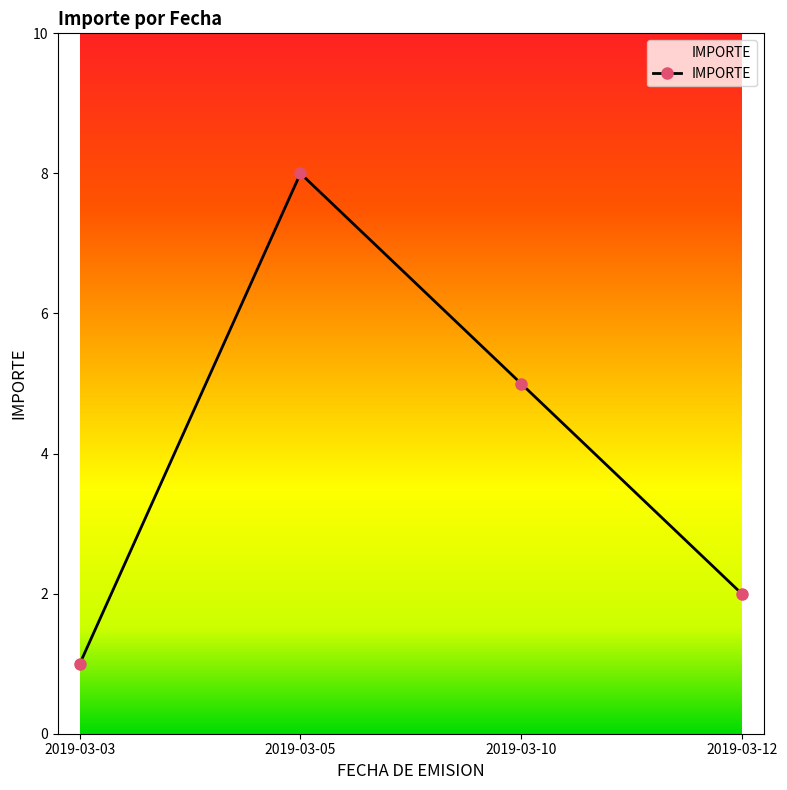

Between 2019-03-03 and 2019-03-05, which is larger?

2019-03-05